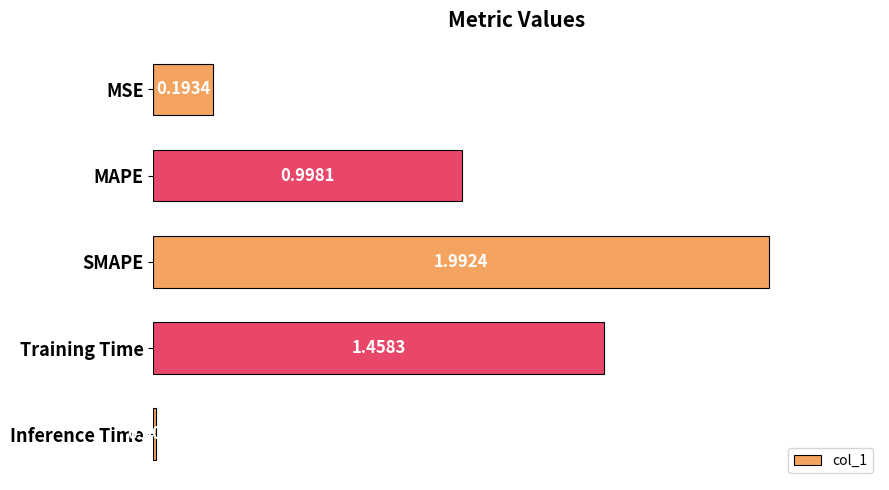

List the labels in order of value, largest first.

SMAPE, Training Time, MAPE, MSE, Inference Time